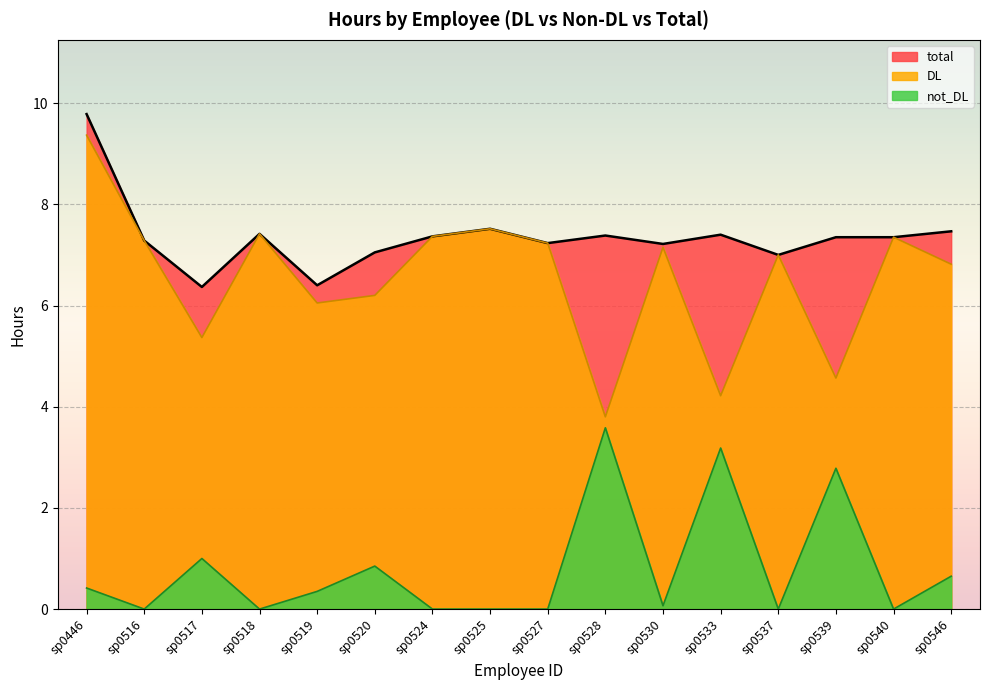

What is the total value across all series at sp0540?

14.7